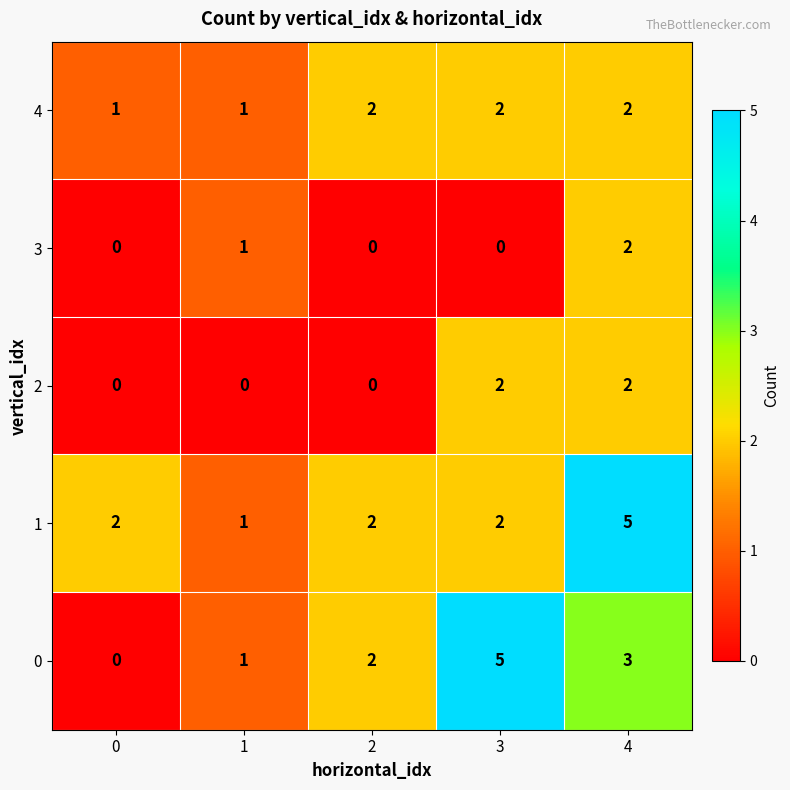

What is the sum of all 1 values?

12